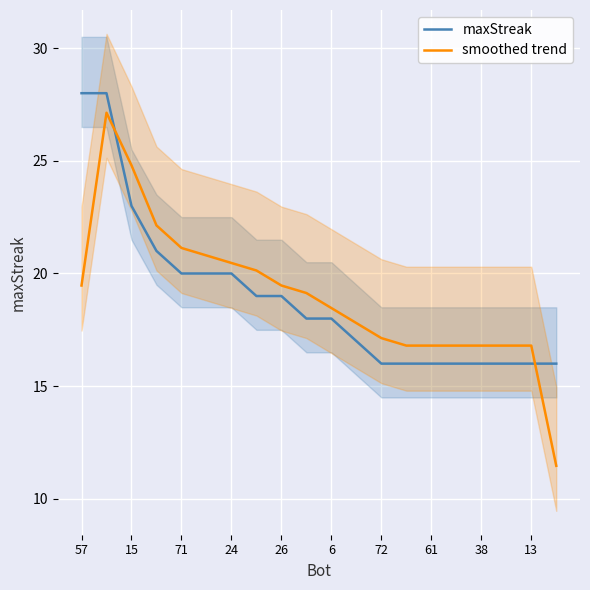

Reading right to left, what are all the values shown in this chart?

maxStreak: 16.0	16.0	16.0	16.0	16.0	16.0	16.0	16.0	17.0	18.0	18.0	19.0	19.0	20.0	20.0	20.0	21.0	23.0	28.0	28.0
smoothed trend: 11.5	16.8	16.8	16.8	16.8	16.8	16.8	17.1	17.8	18.5	19.1	19.5	20.1	20.5	20.8	21.1	22.1	24.8	27.1	19.5